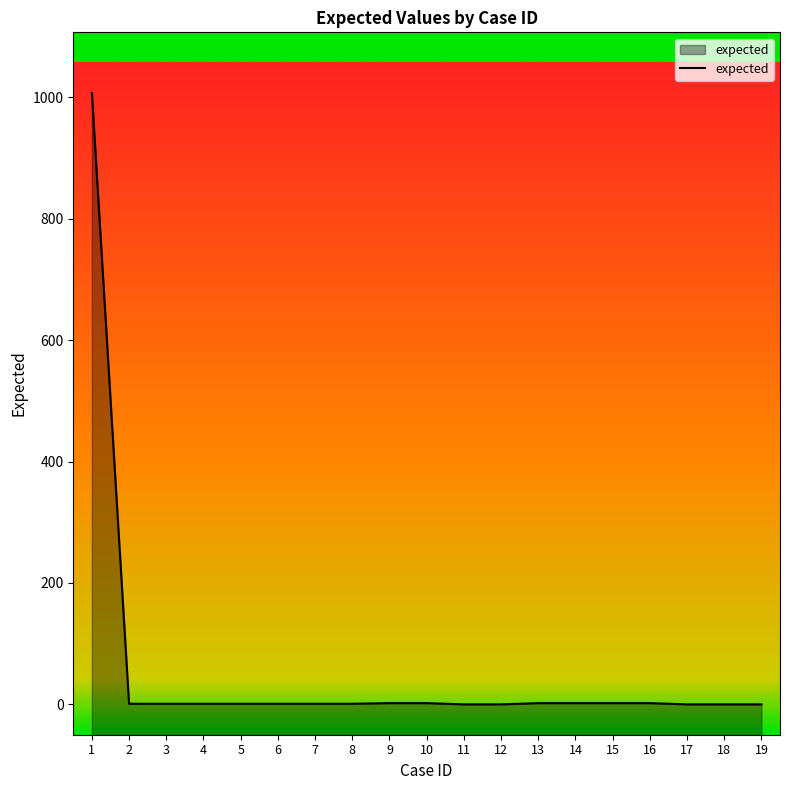

What is the sum of the values at 12 and 14?

2